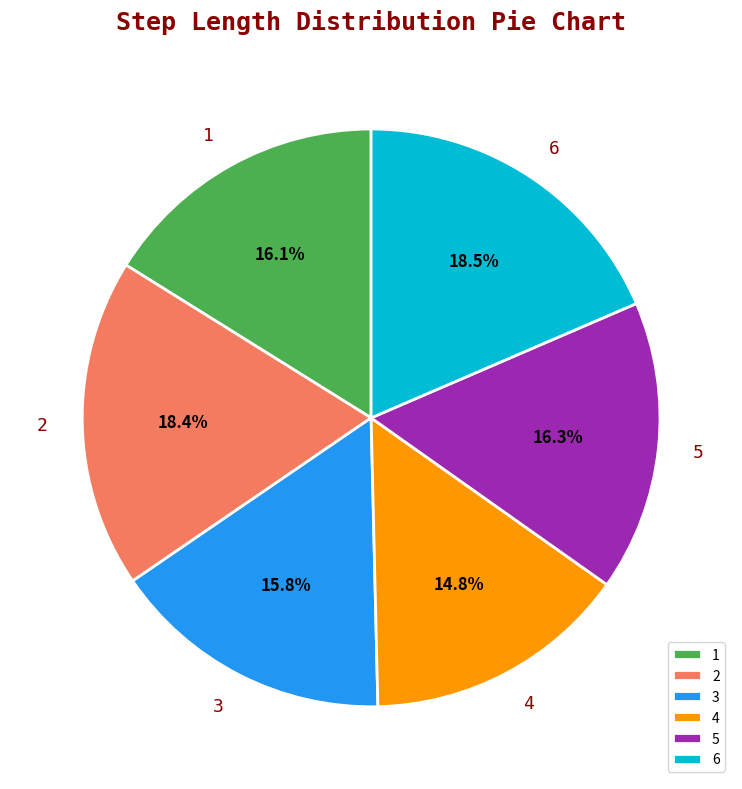

True or false: 2 accounts for 8% of the total.

False